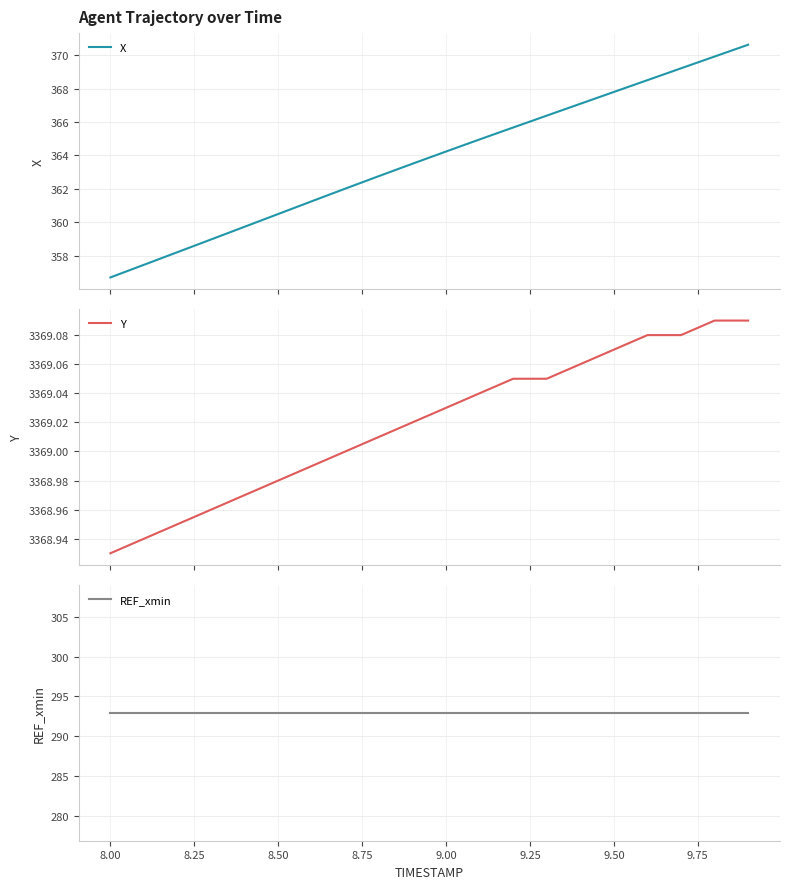

True or false: REF_xmin and Y cross at least once.

False